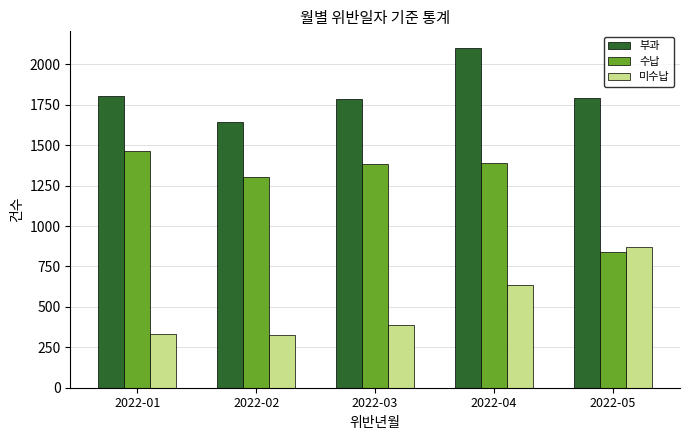

What is the average value of the 미수납 series?

510